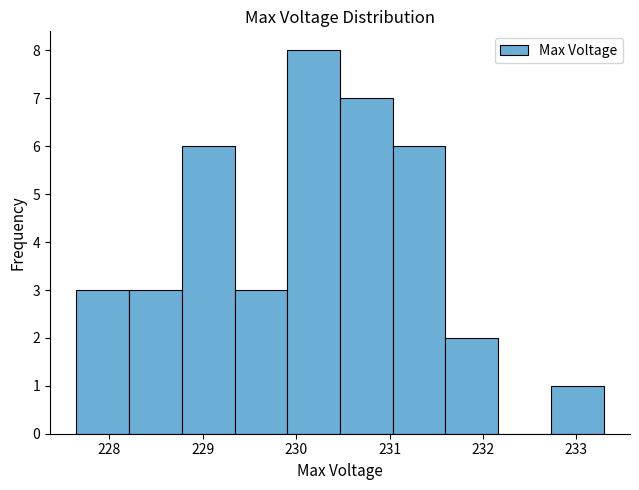

Which range on the x-axis has the tallest bar?

229.9 to 230.5